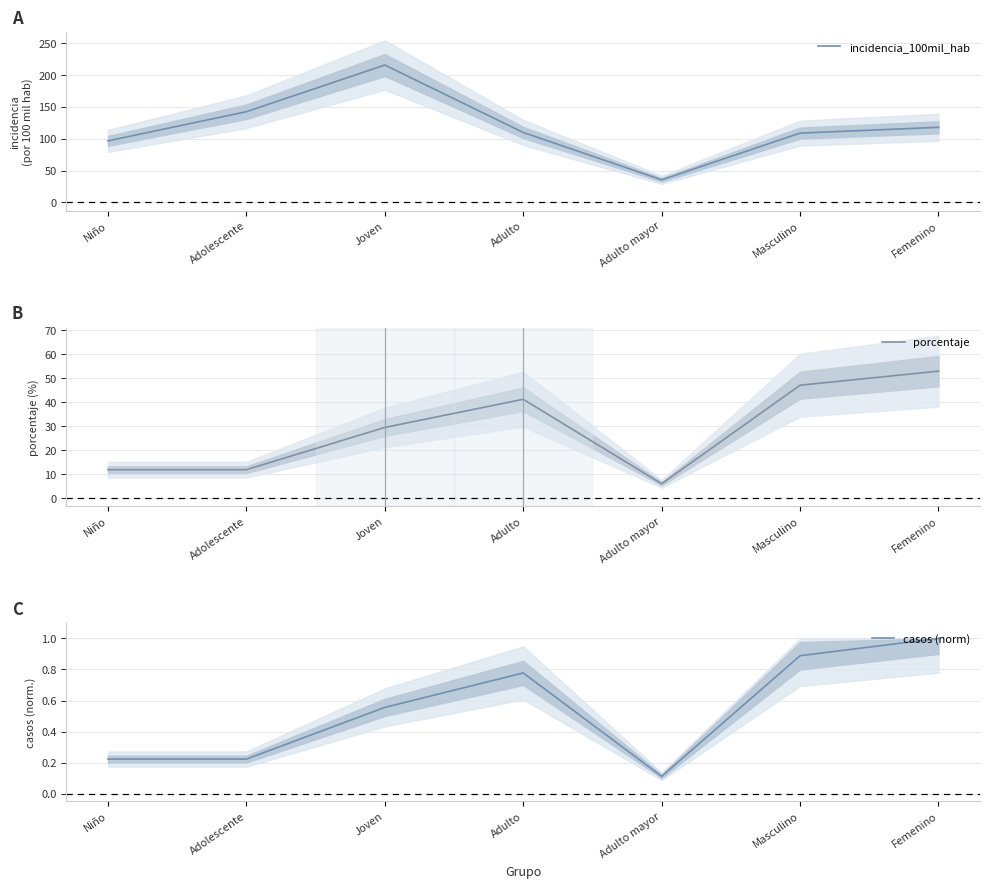

Between Joven and Femenino, which is larger?

Joven